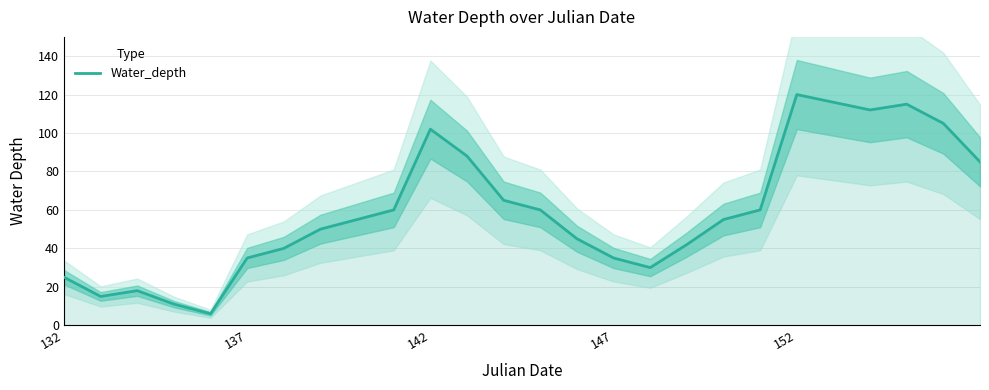

What is the minimum value for Water_depth?

6